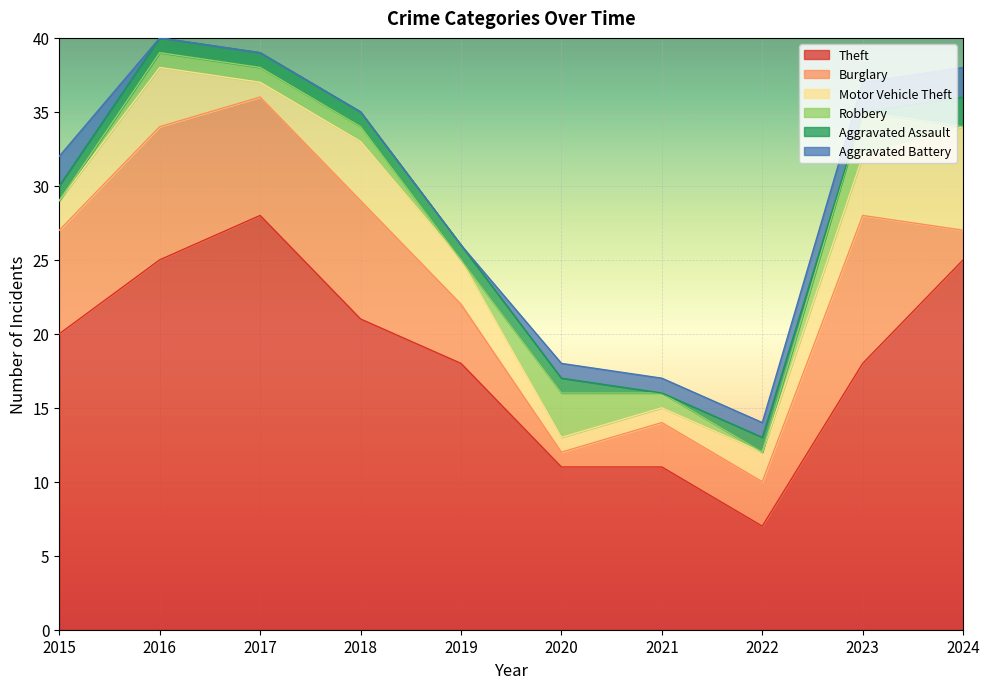

True or false: Aggravated Assault and Motor Vehicle Theft intersect in this chart.

False